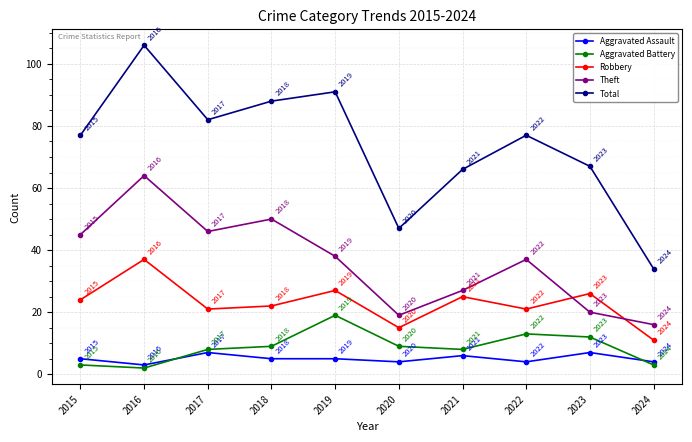

How many series are shown in this chart?

5